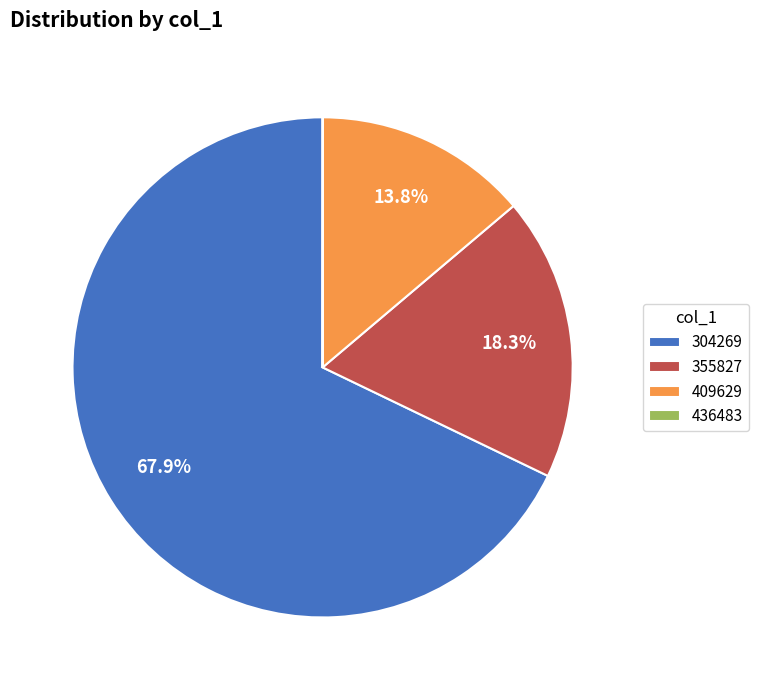

What is the majority slice?

304269